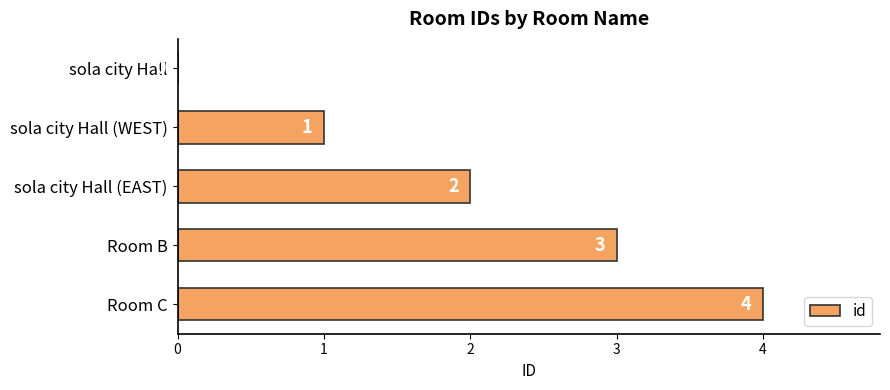

How many series are shown in this chart?

1